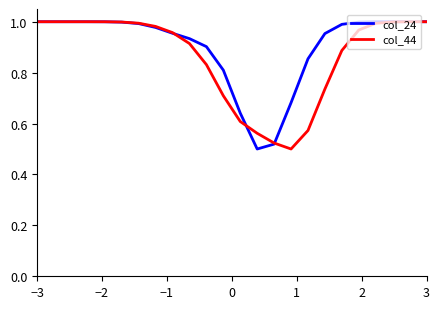

Is this an area chart (filled region under the line)?

No